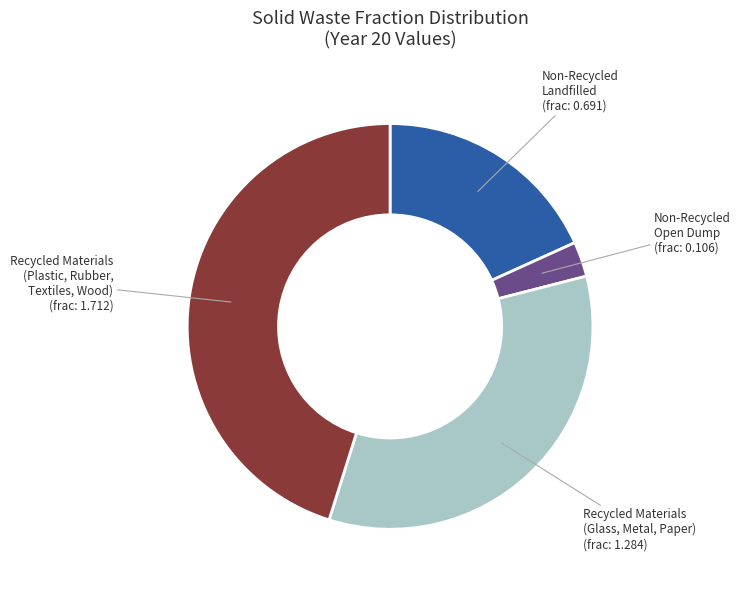

Rank the categories by value from highest to lowest.

Recycled Materials (Plastic, Rubber, Textiles, Wood) (frac: 1.712), Recycled Materials (Glass, Metal, Paper) (frac: 1.284), Non-Recycled Landfilled (frac: 0.691), Non-Recycled Open Dump (frac: 0.106)